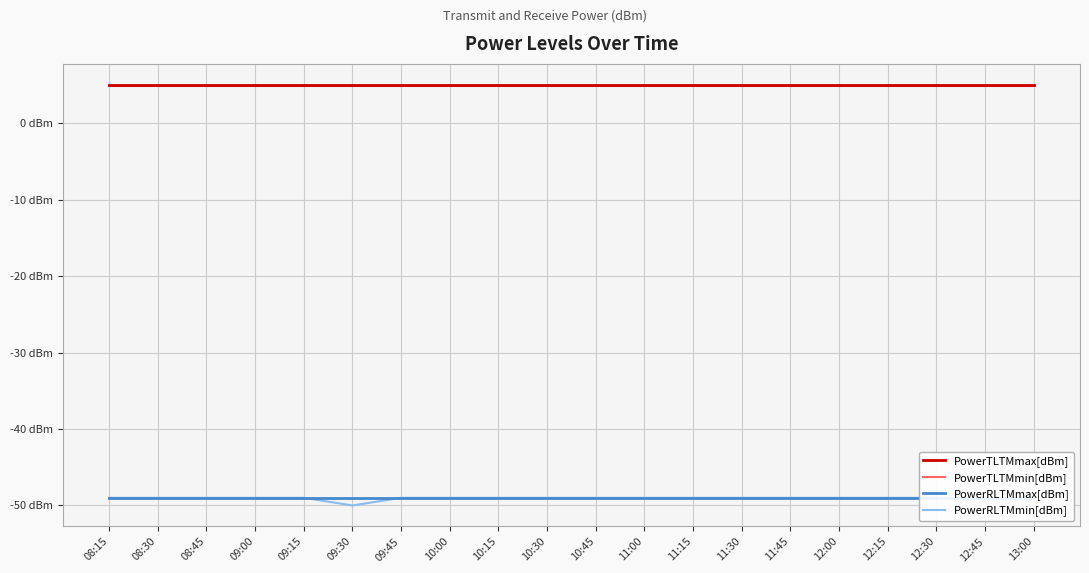

Is the value of PowerRLTMmin[dBm] at 09:00 greater than the value of PowerRLTMmax[dBm] at 10:00?

No